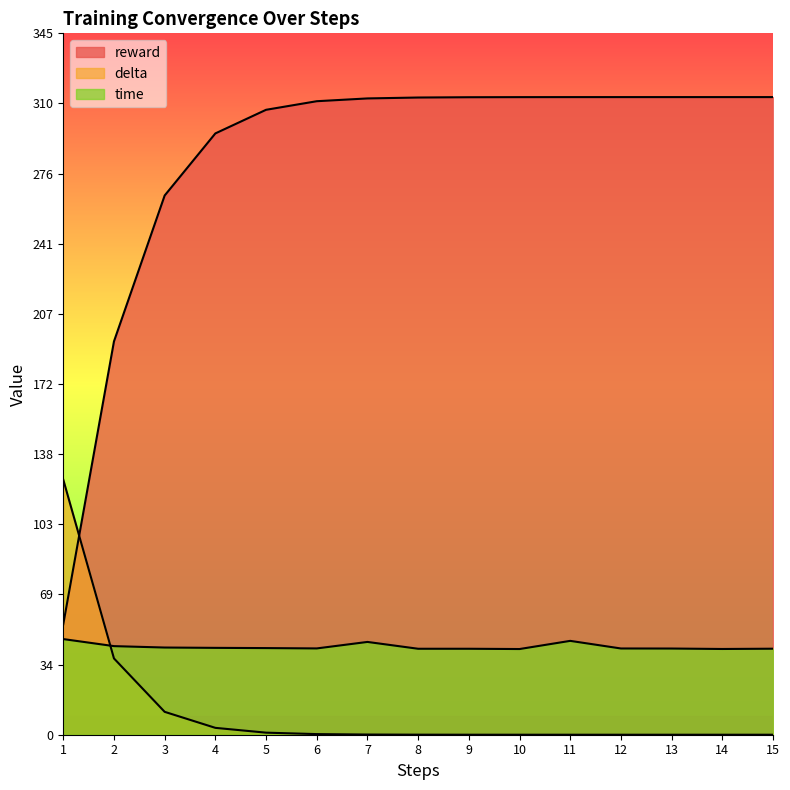

What is the average value of the time series?

43.2